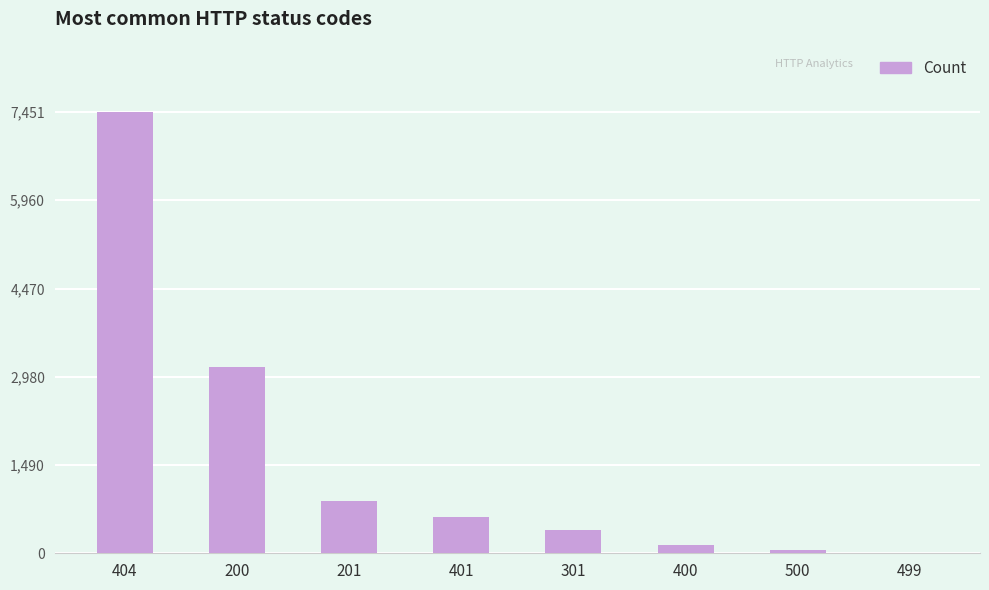

Where is the data nearest to the value 3728?

200